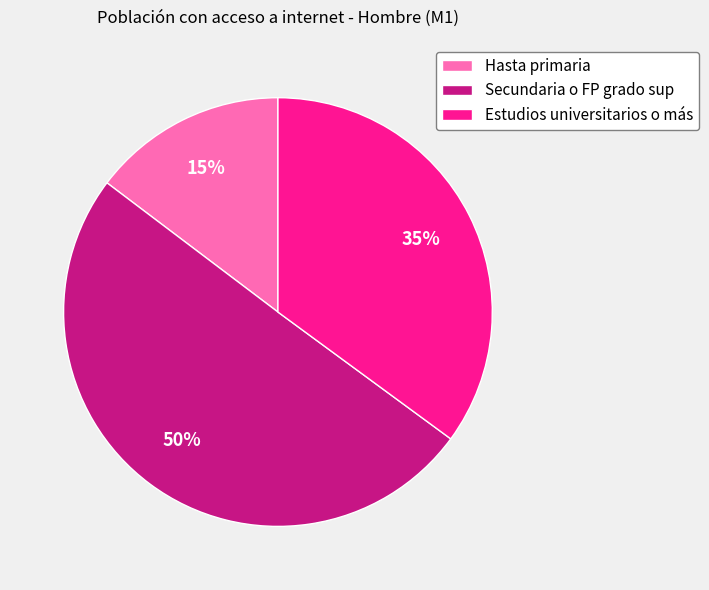

Count the number of slices in the pie.

3